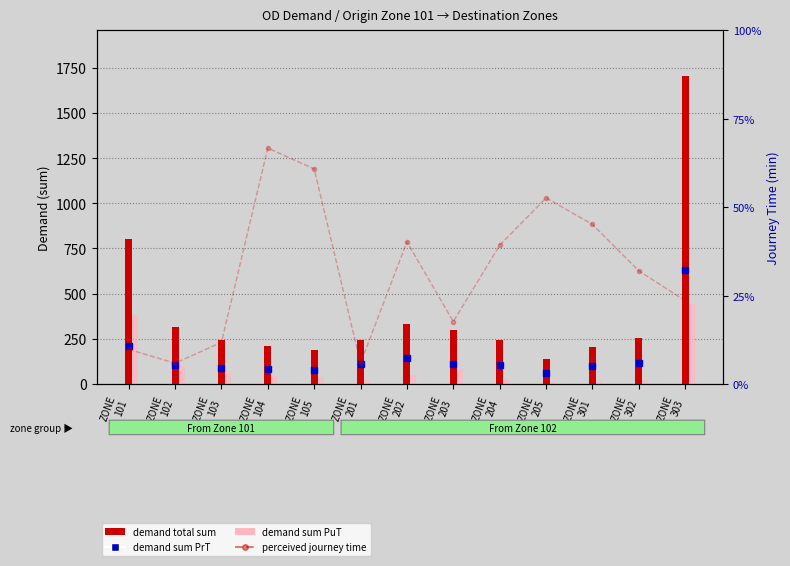

What is the difference between the maximum and minimum values in the demand total sum series?

1562.6